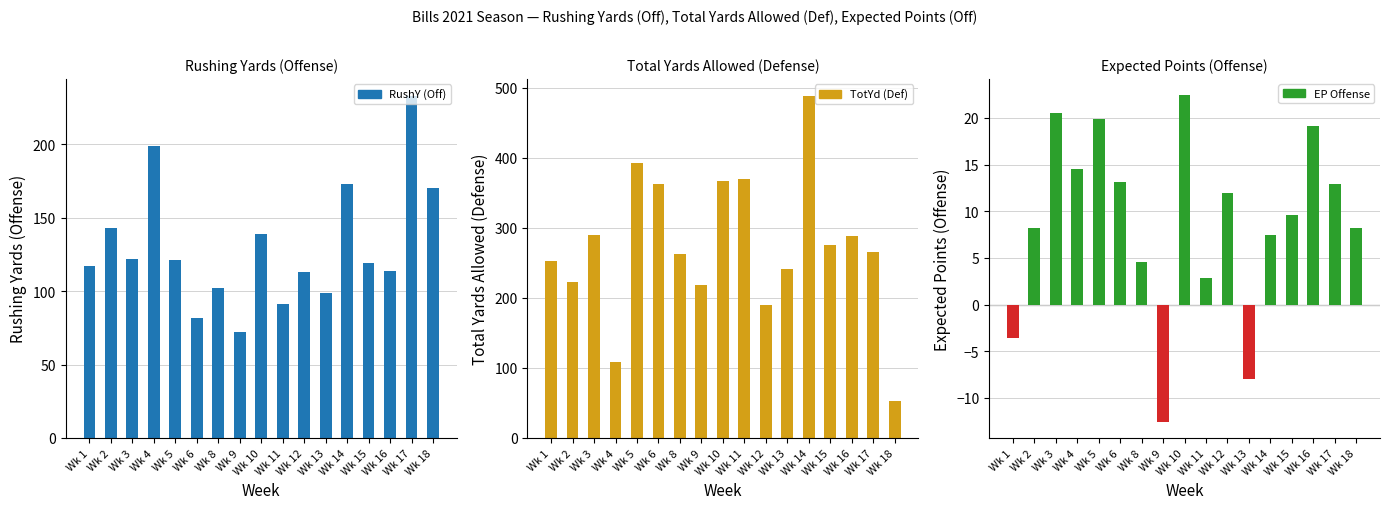

What value does the TotYd (Def) series have at Wk 17?

265